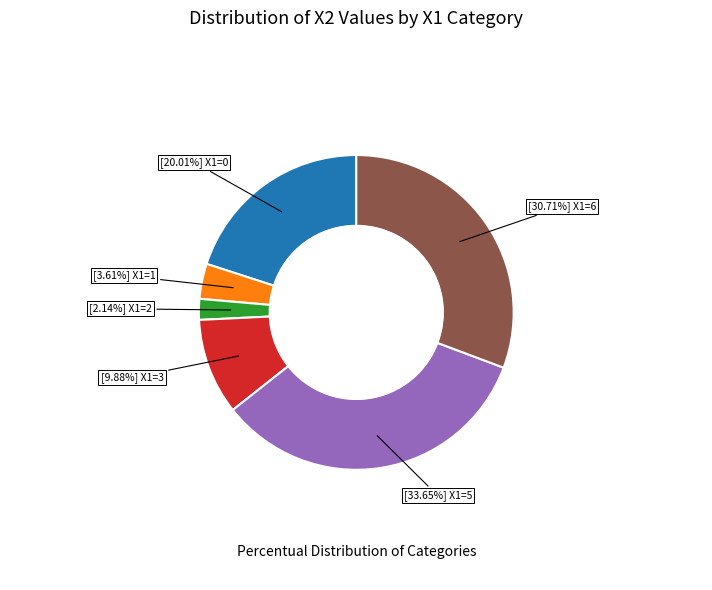

Is there any slice that represents more than half of the pie?

No